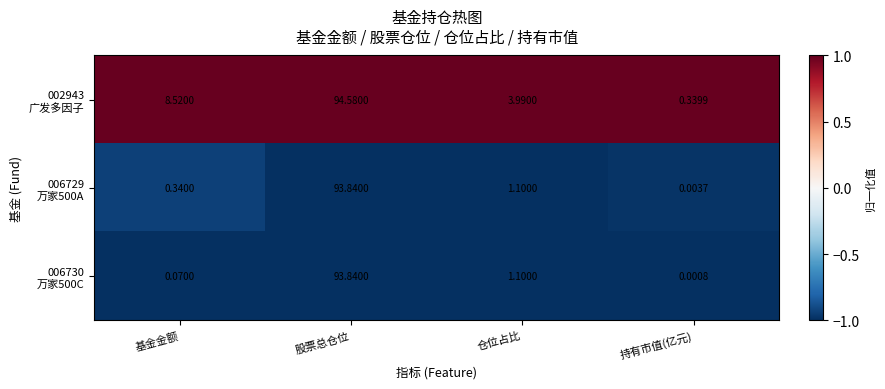

What is the total value across all series at 仓位占比?

6.2